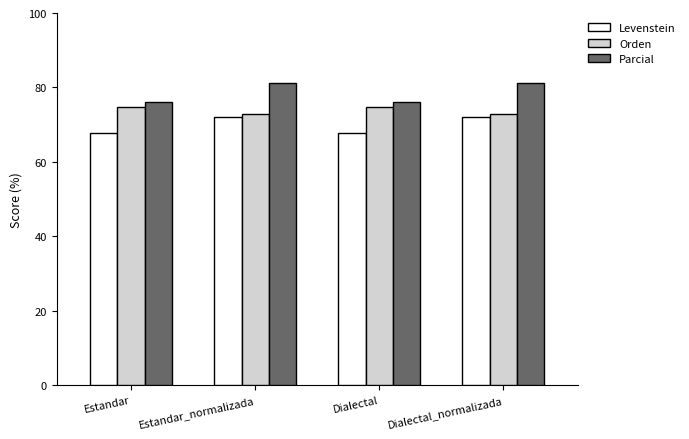

How many values in the Parcial series exceed 81?

2